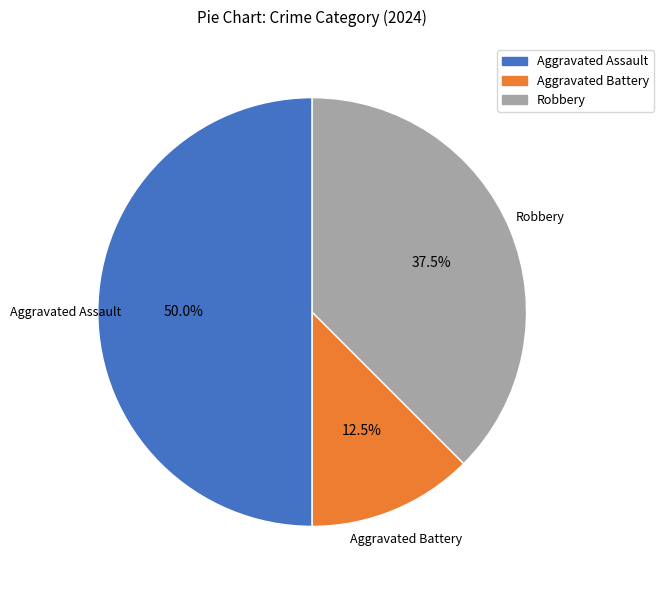

How many segments does this pie chart have?

3